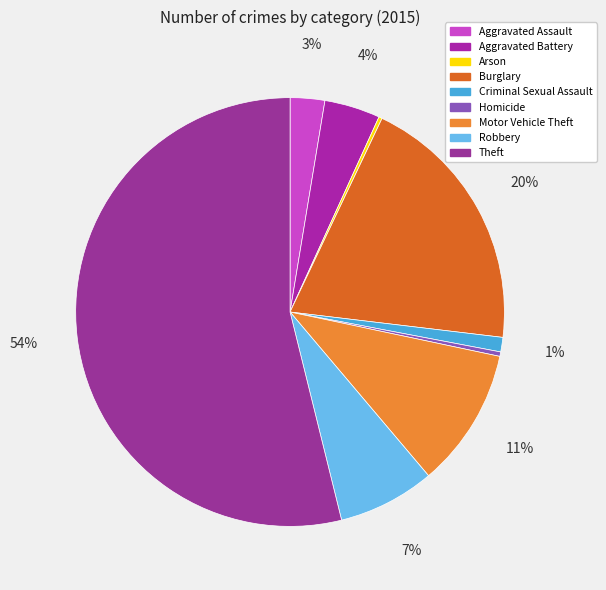

What is the smallest slice in the pie chart?

Arson